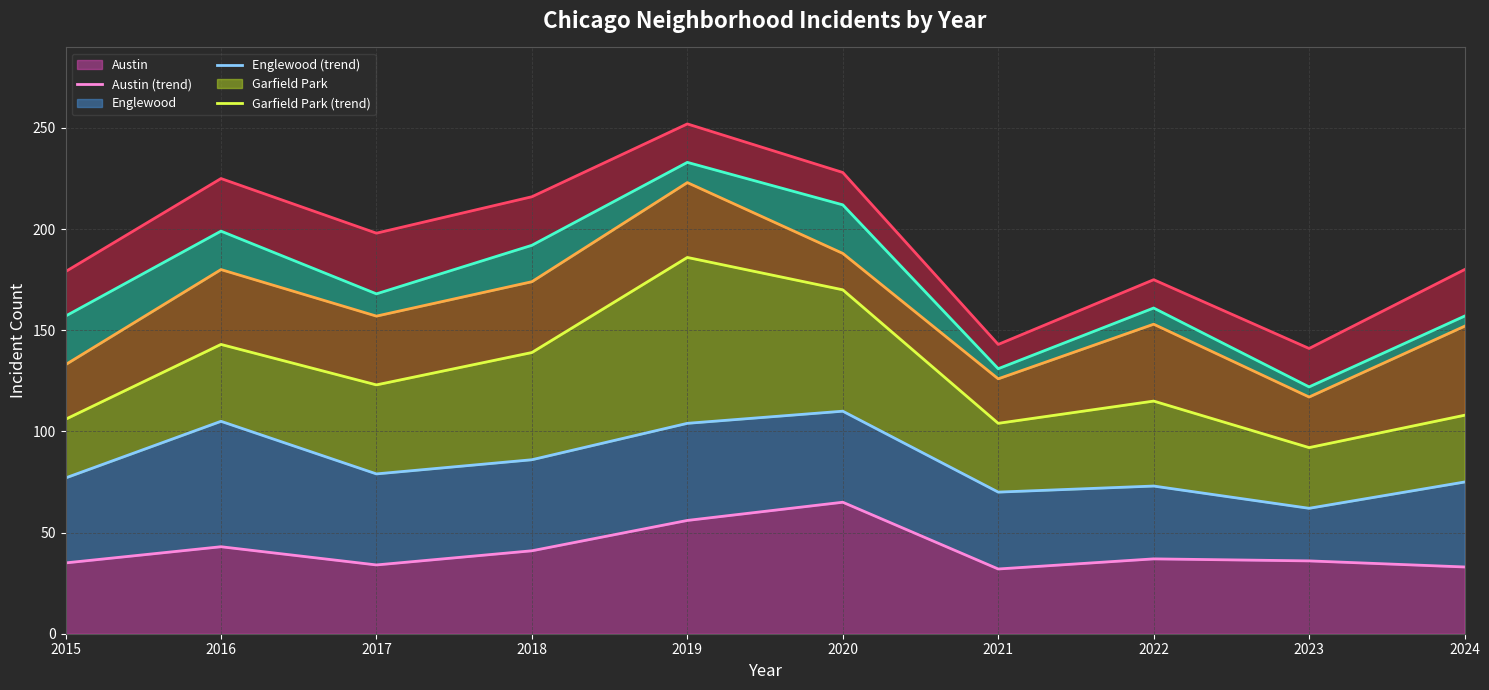

List the labels in order of Chatham (trend) value, smallest first.

2023, 2021, 2022, 2015, 2024, 2017, 2018, 2016, 2020, 2019